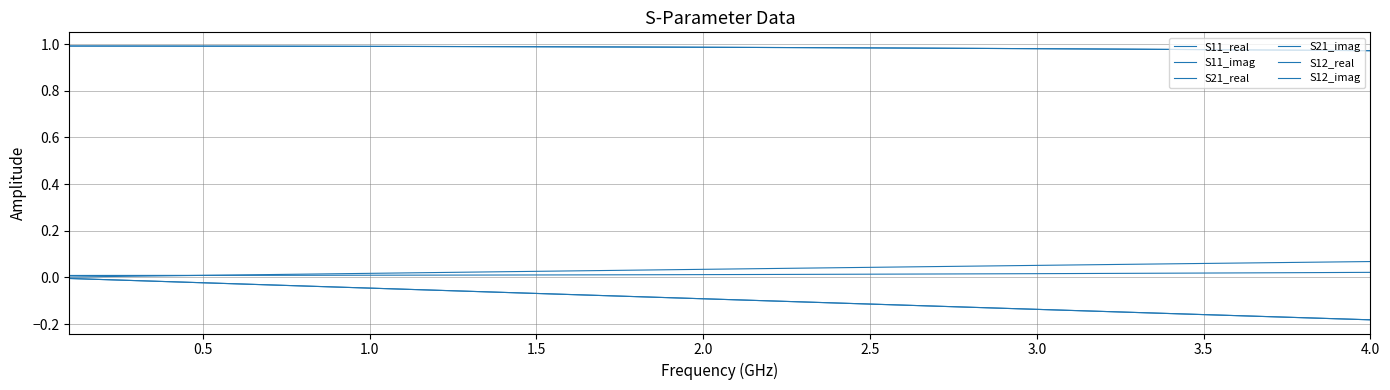

Is this an area chart (filled region under the line)?

No